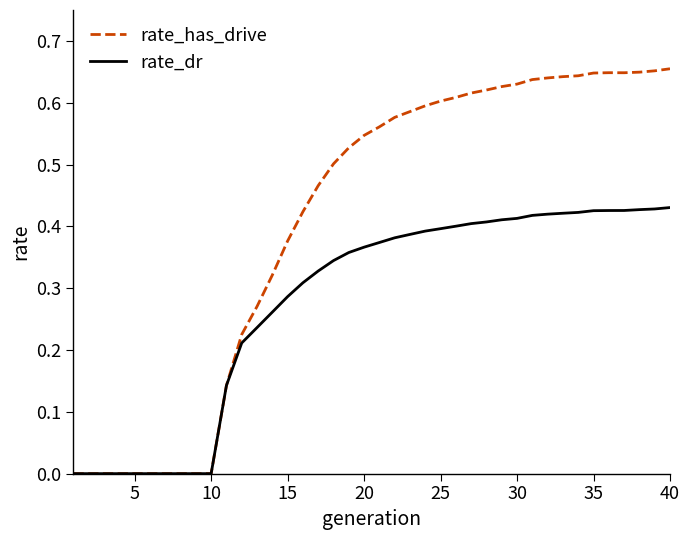

Which series has the largest total across all categories?

rate_has_drive